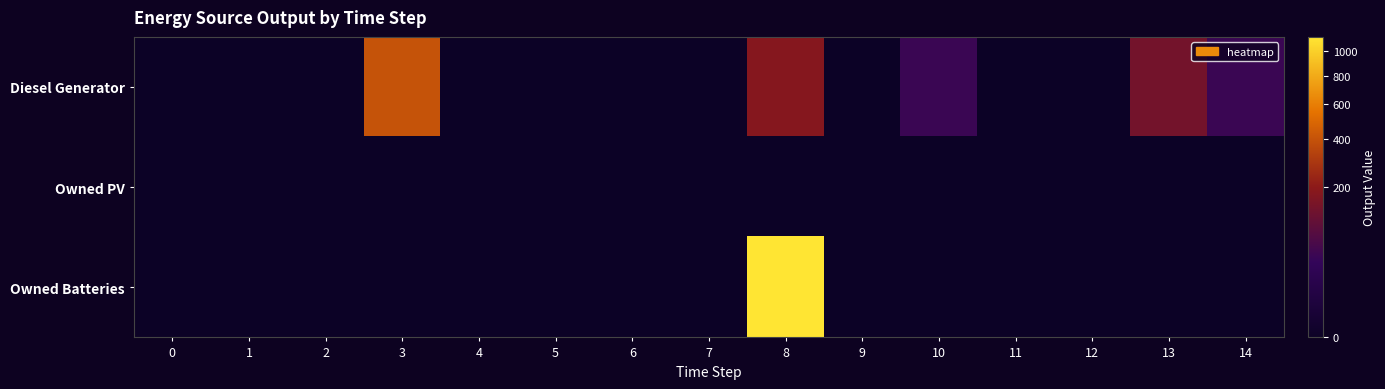

Reading right to left, extract all data points from this chart.

Diesel Generator: 14=44.0	13=138.0	12=0.0	11=0.0	10=44.0	9=0.0	8=182.0	7=0.0	6=0.0	5=0.0	4=0.0	3=400.0	2=0.0	1=0.0	0=0.0
Owned PV: 14=0.0	13=0.0	12=0.0	11=0.0	10=0.0	9=0.0	8=0.0	7=0.0	6=0.0	5=0.0	4=0.0	3=0.0	2=0.0	1=0.0	0=0.0
Owned Batteries: 14=0.0	13=0.0	12=0.0	11=0.0	10=0.0	9=0.0	8=1129.0	7=0.0	6=0.0	5=0.0	4=0.0	3=0.0	2=0.0	1=0.0	0=0.0